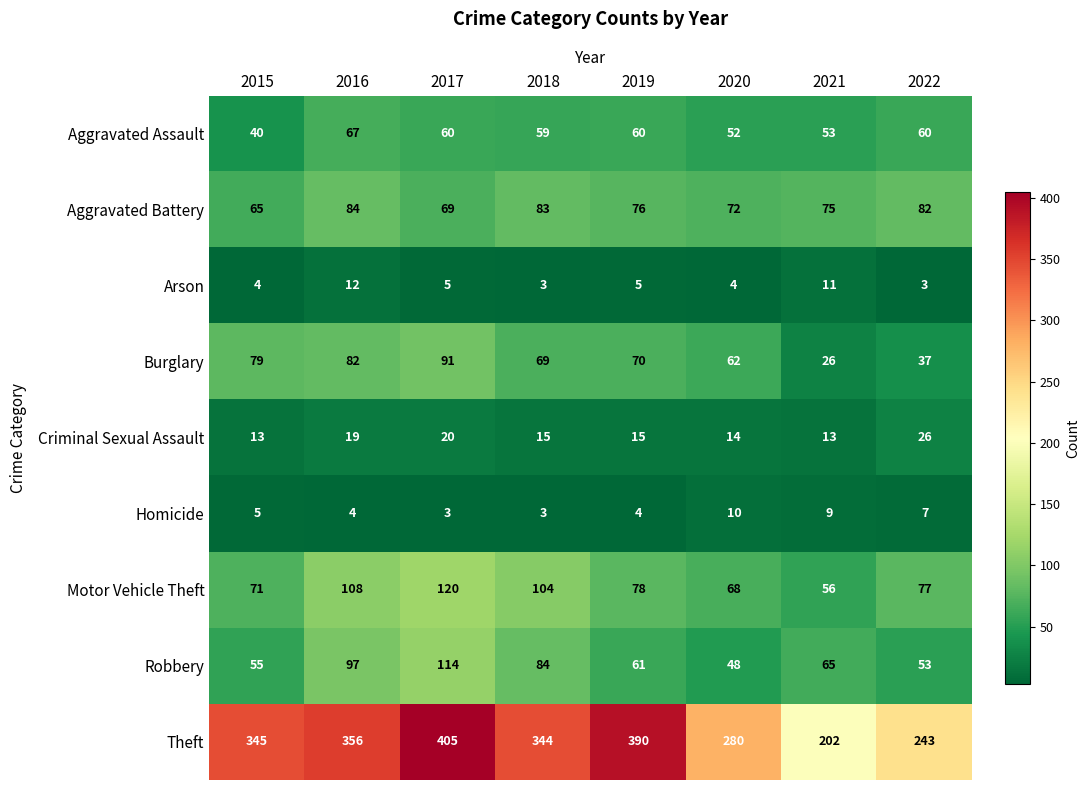

The value of Arson at 2019 is 7. True or false?

False